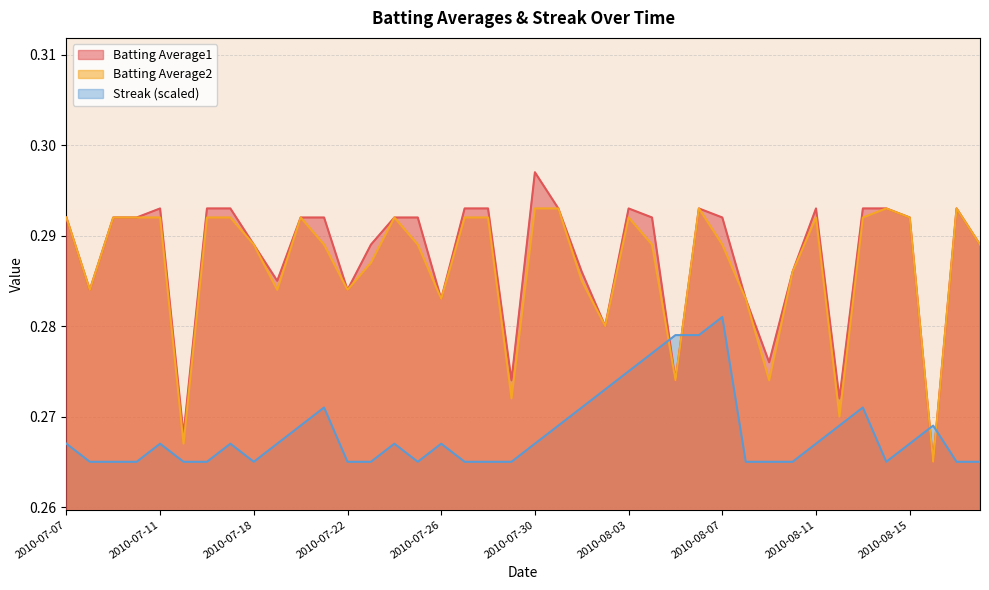

The Batting Average2 series shows 0.3 at 2010-07-10. True or false?

True